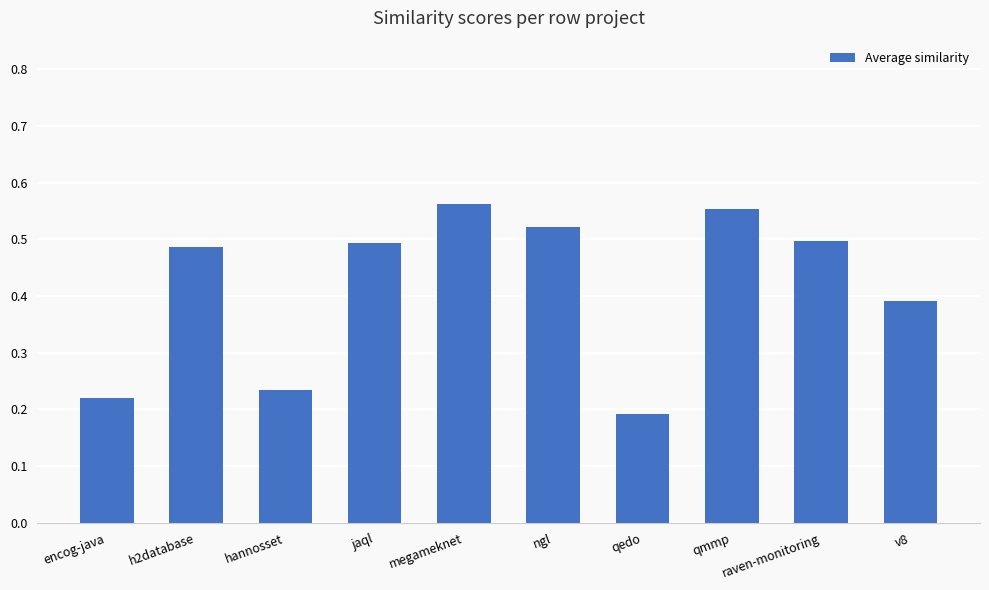

True or false: the data shows 0.5 at jaql.

True